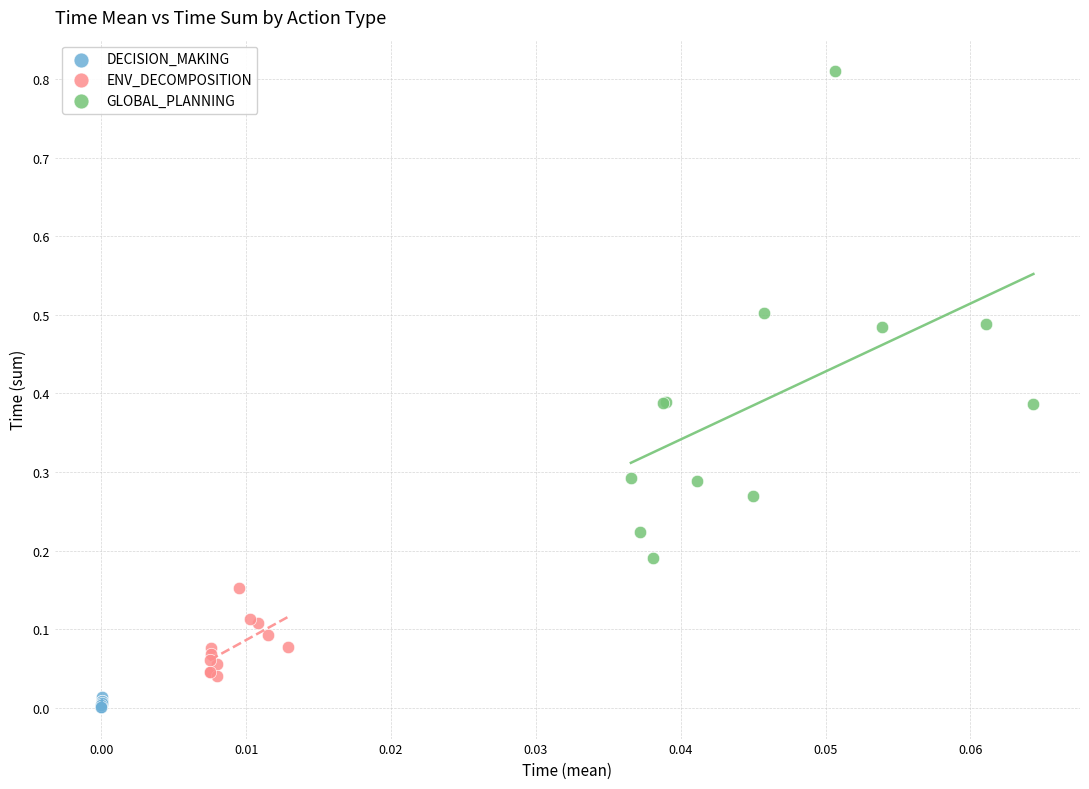

Which series reaches the maximum Y coordinate?

GLOBAL_PLANNING